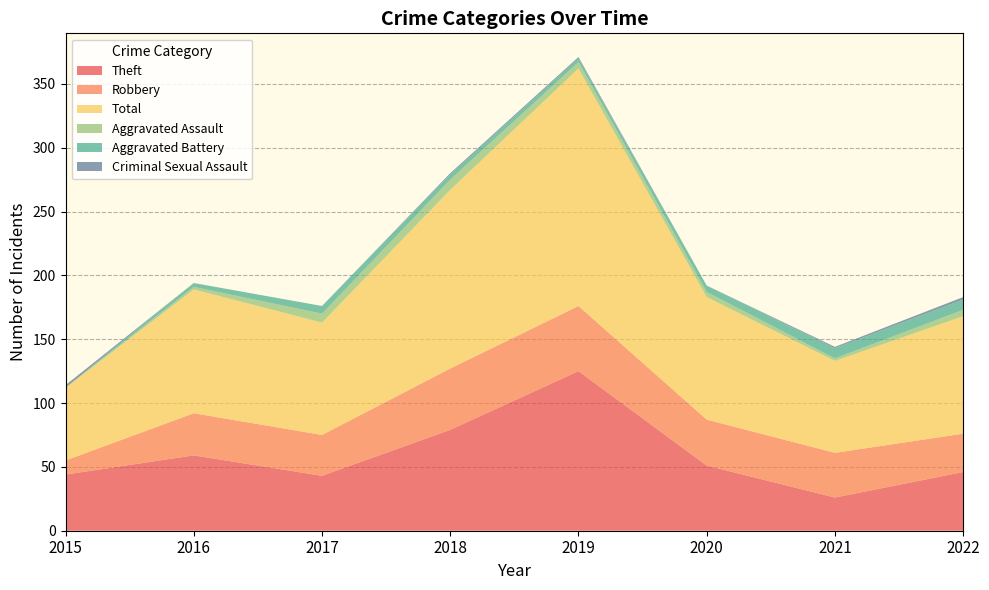

Reading right to left, list all the values displayed in this chart.

Theft: 2022=46	2021=26	2020=51	2019=125	2018=79	2017=43	2016=59	2015=44
Robbery: 2022=30	2021=35	2020=36	2019=51	2018=48	2017=32	2016=33	2015=11
Total: 2022=92	2021=72	2020=96	2019=186	2018=140	2017=88	2016=97	2015=57
Aggravated Assault: 2022=5	2021=2	2020=4	2019=5	2018=8	2017=7	2016=2	2015=0
Aggravated Battery: 2022=8	2021=8	2020=5	2019=3	2018=4	2017=6	2016=3	2015=0
Criminal Sexual Assault: 2022=2	2021=1	2020=0	2019=1	2018=1	2017=0	2016=0	2015=2